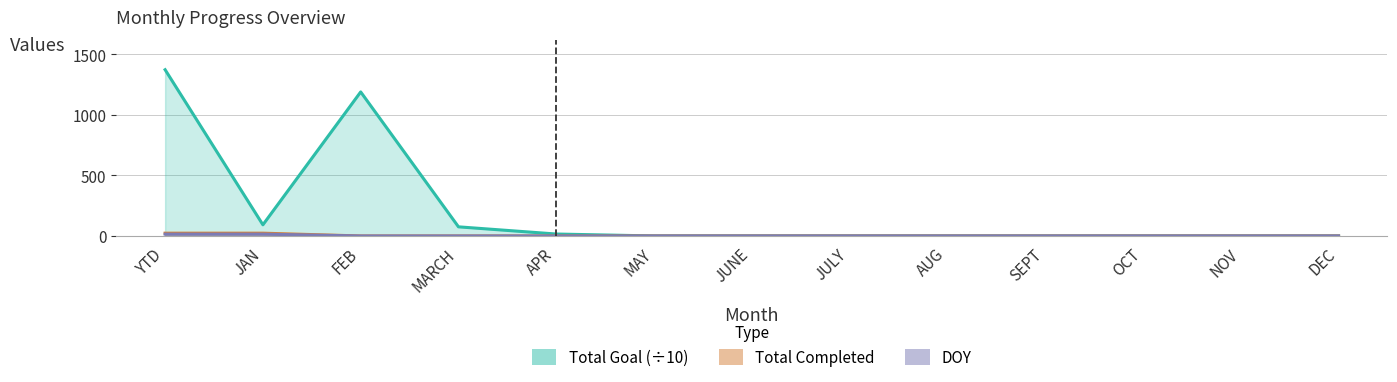

True or false: Total Completed and Total Goal cross at least once.

False